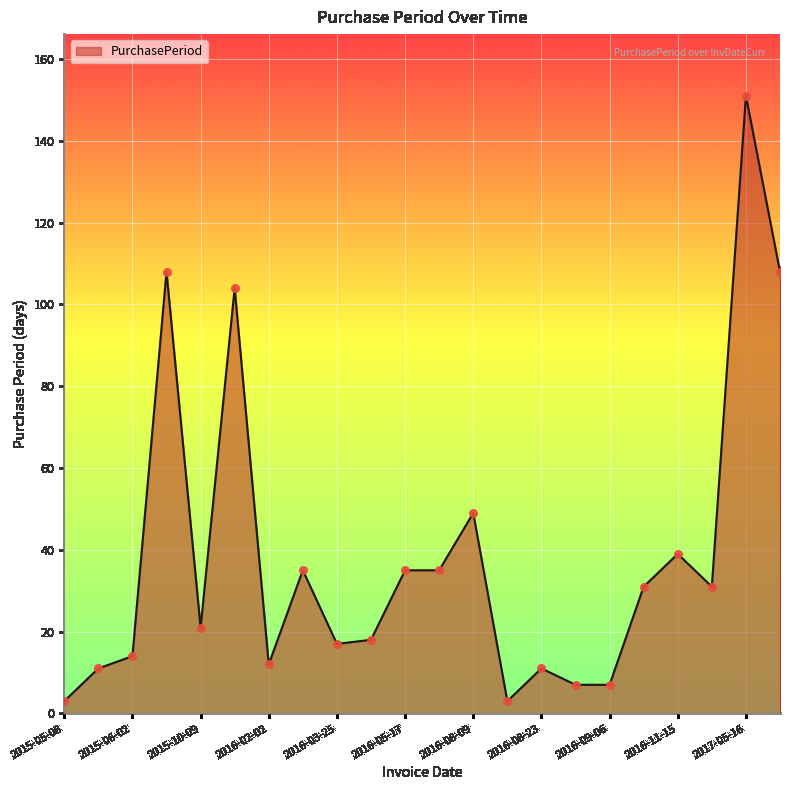

What is the greatest value displayed?

151